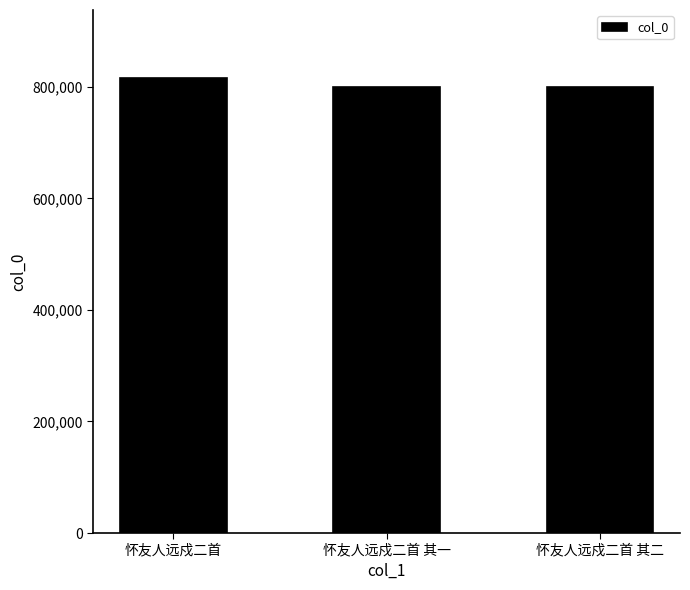

At which label is the value closest to 807778?

怀友人远戍二首 其二